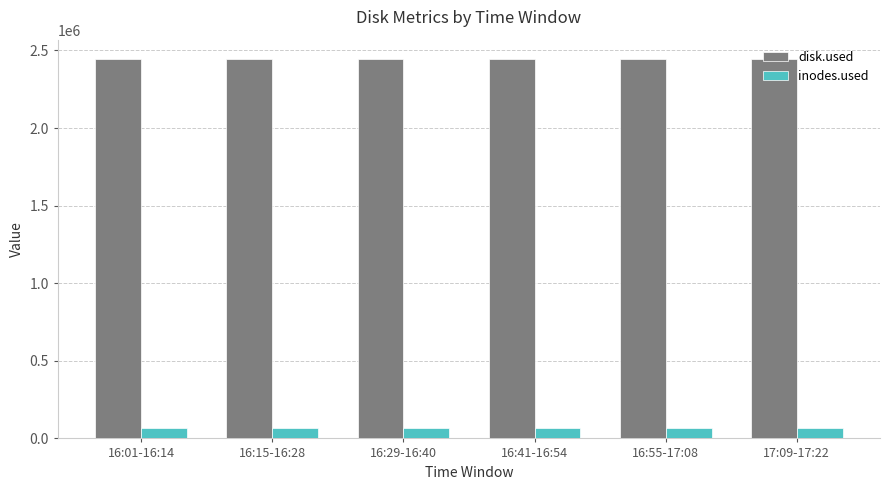

List the series in order of their peak value, highest first.

disk.used, inodes.used